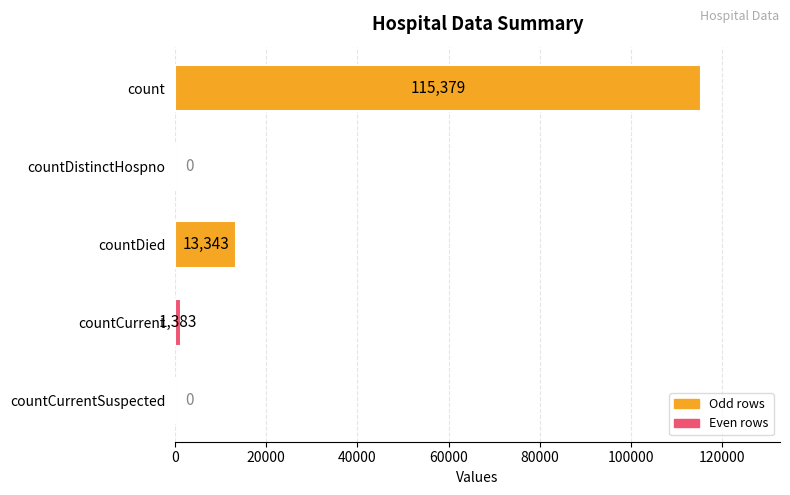

What is the sum of all values?

130105